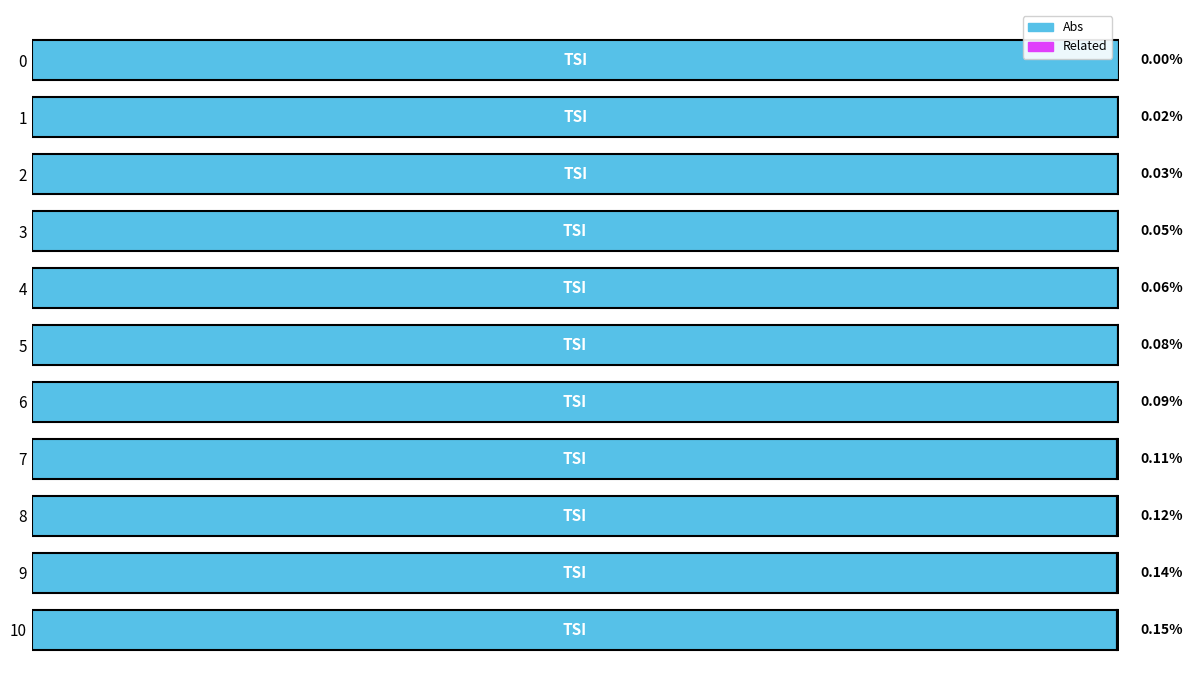

What is the total value across all series at 3?

1.0